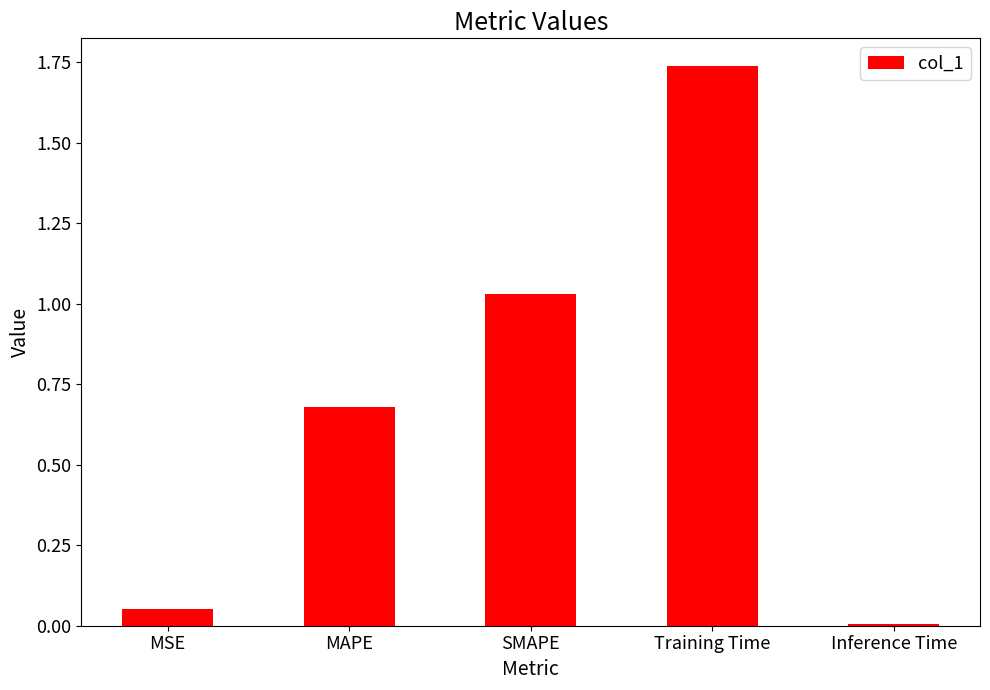

Rank the categories by value from highest to lowest.

Training Time, SMAPE, MAPE, MSE, Inference Time